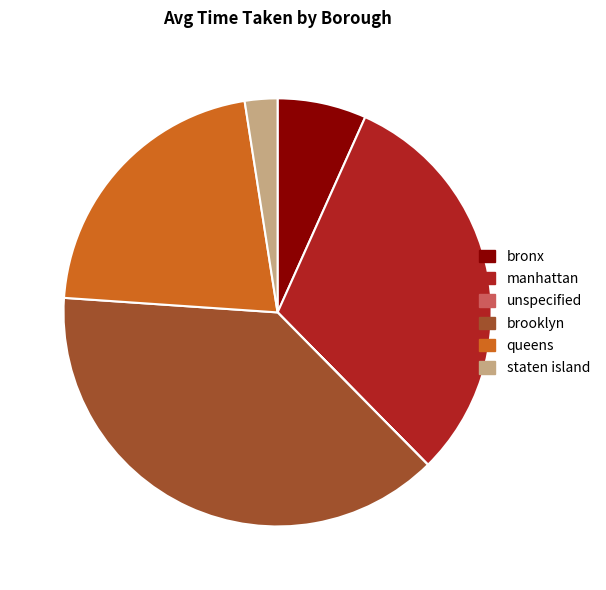

Is there a majority slice in this chart?

No